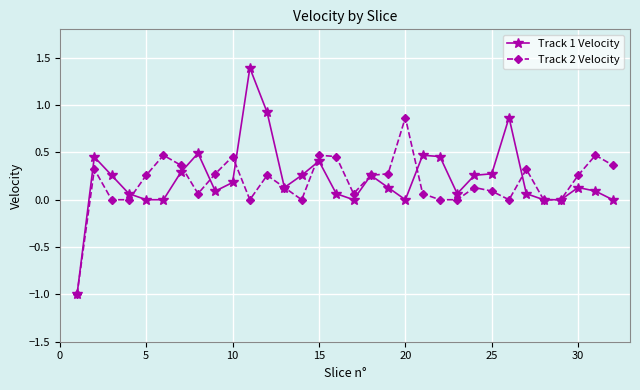

How many categories are shown in the chart?

32